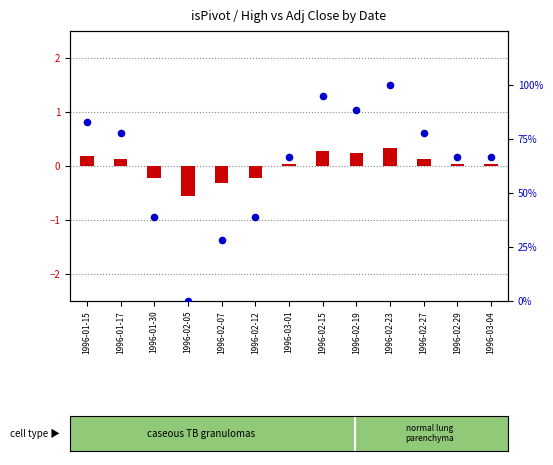

Which has a higher value, 1996-03-04 or 1996-03-01?

1996-03-04